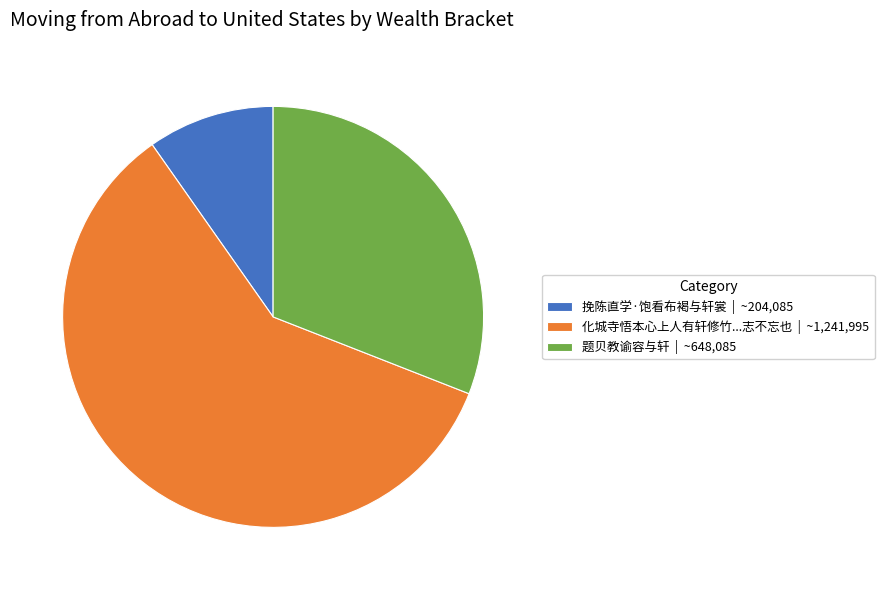

Is the sum of 化城寺悟本心上人有轩修竹...志不忘也 | ~1,241,995 and 题贝教谕容与轩 | ~648,085 greater than half?

Yes